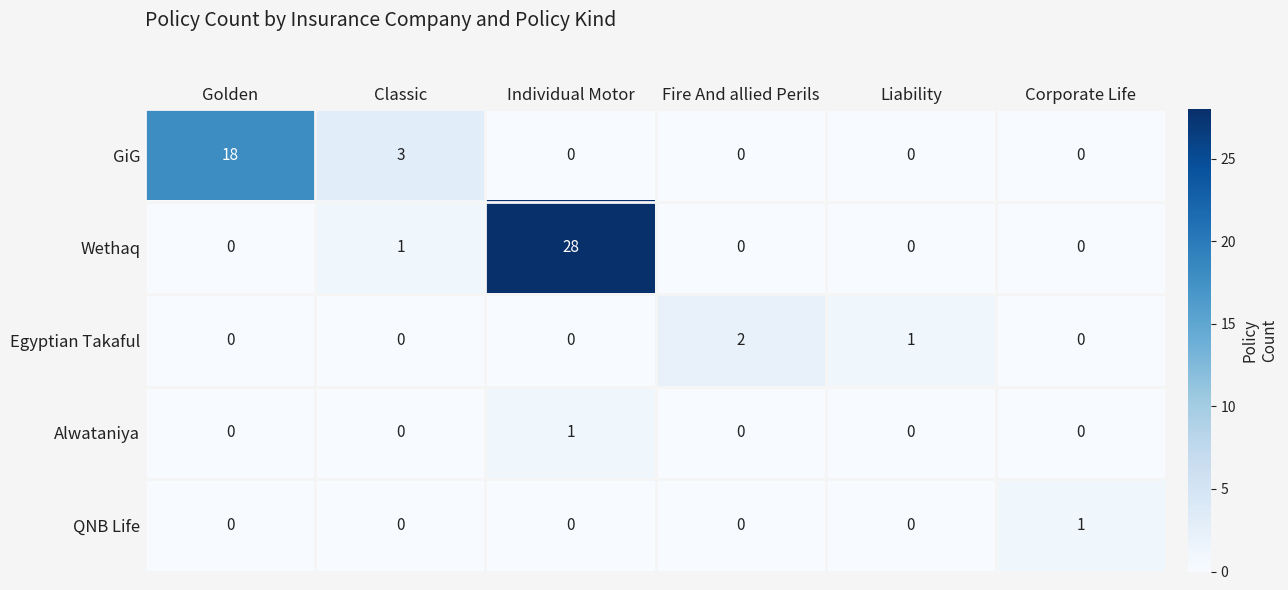

Count the Alwataniya values in the range 0 to 1.

6